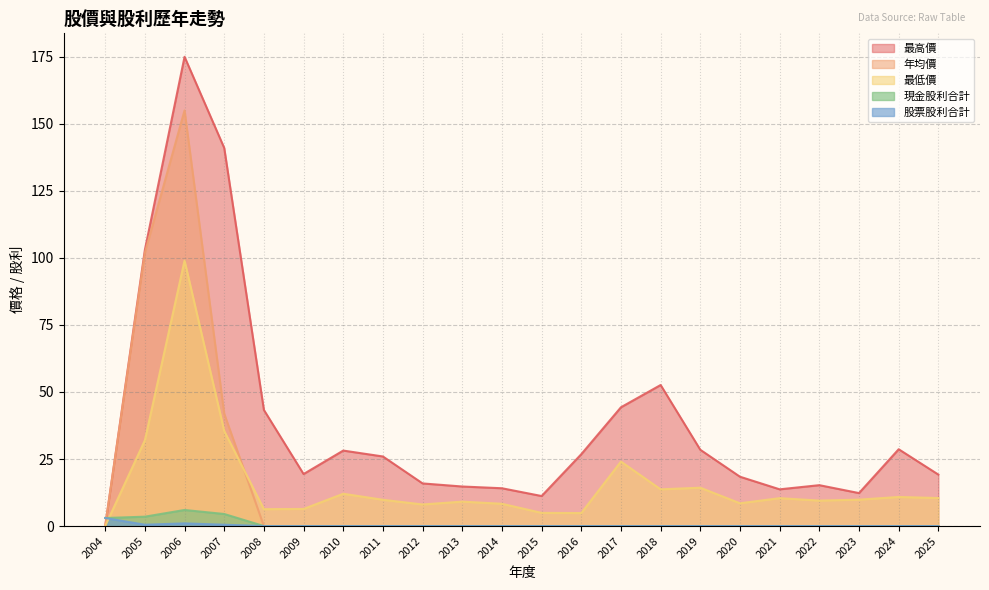

True or false: 現金股利合計 has a value of 2.6 at 2008.

False